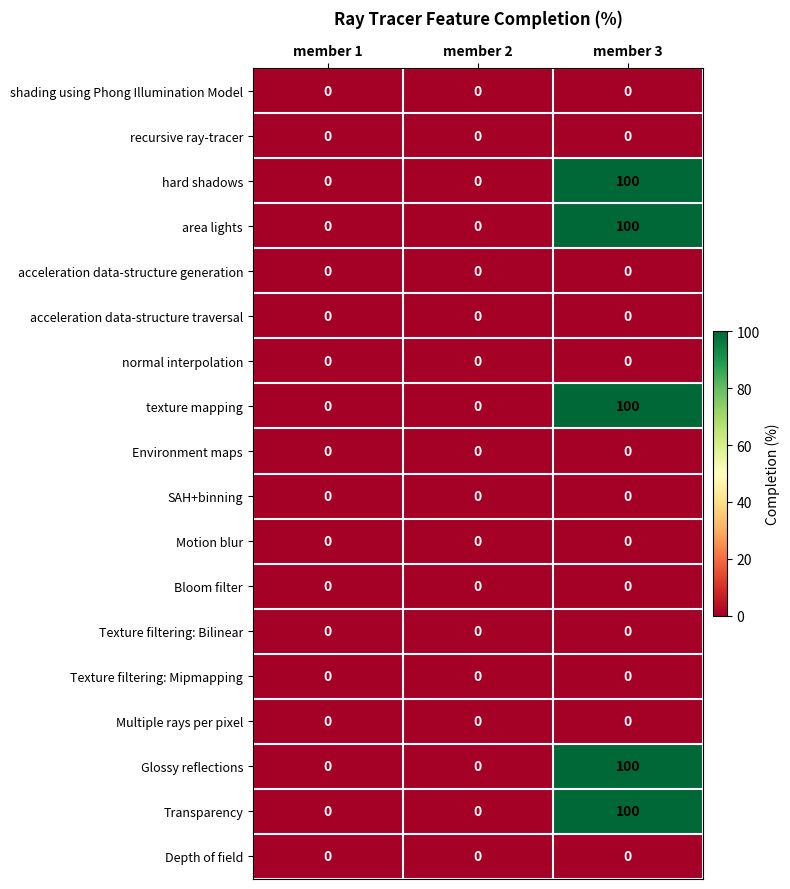

What is the maximum value shown in the chart?

100